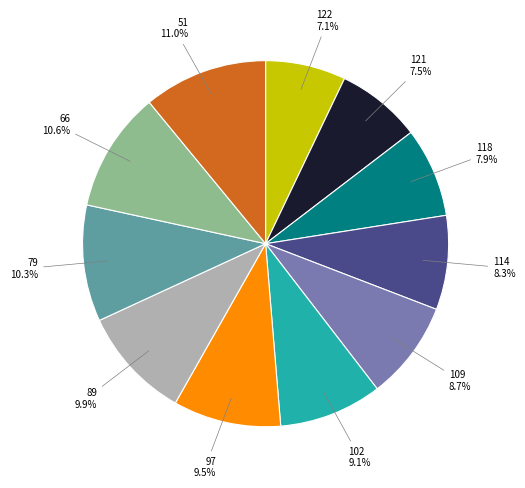

Does any single category account for the majority?

No